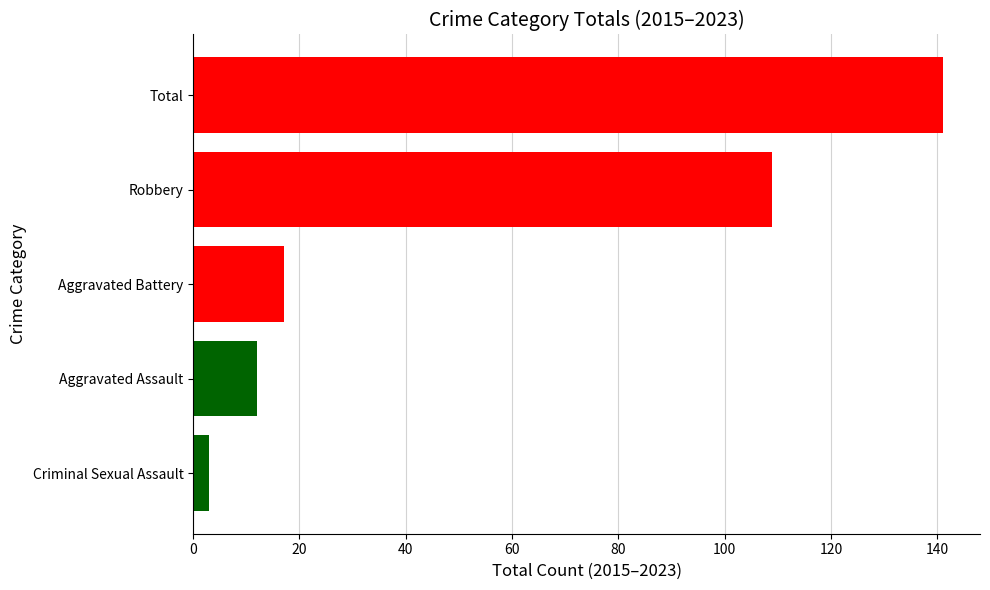

How many data points does each series have?

5